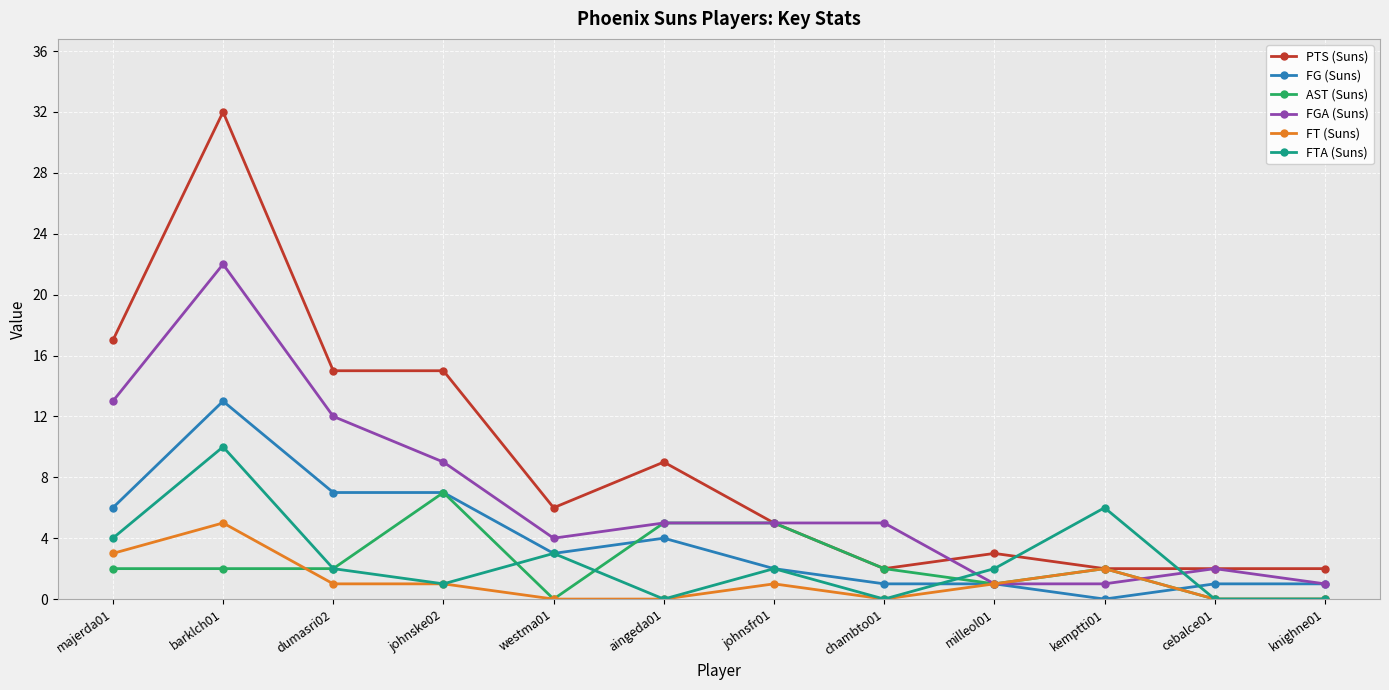

What is the label of the 8th point from the right?

westma01